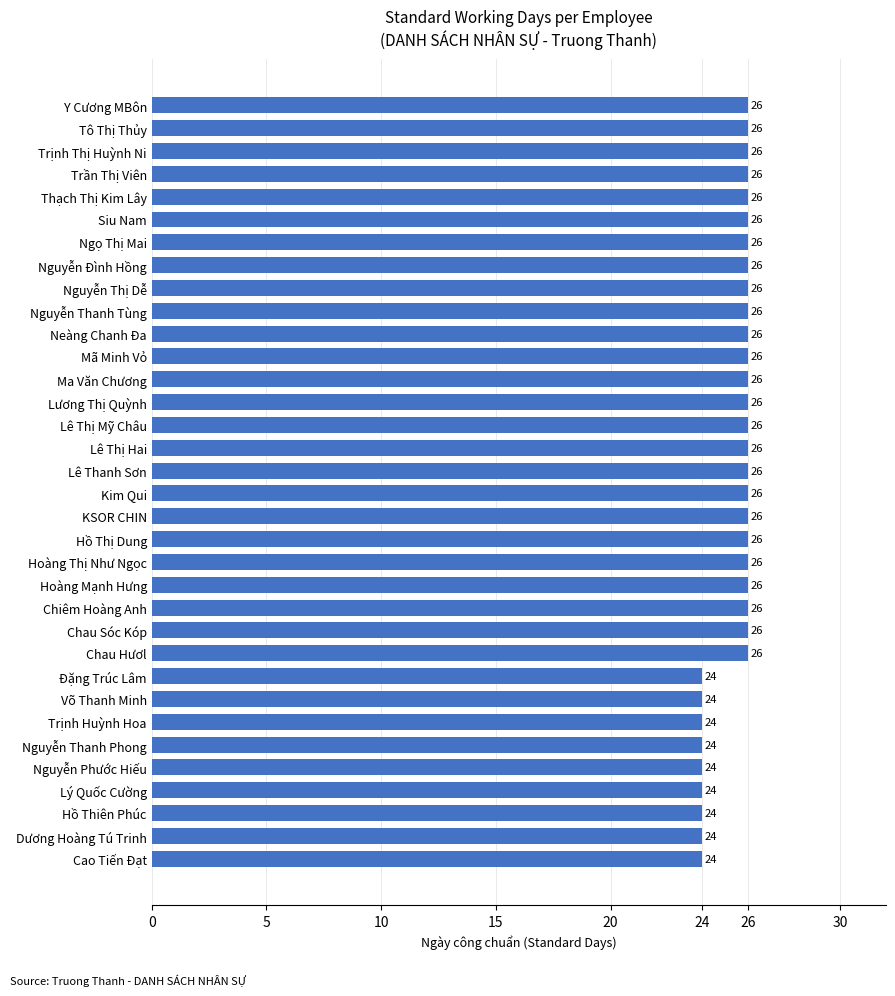

Does the chart contain any negative values?

No